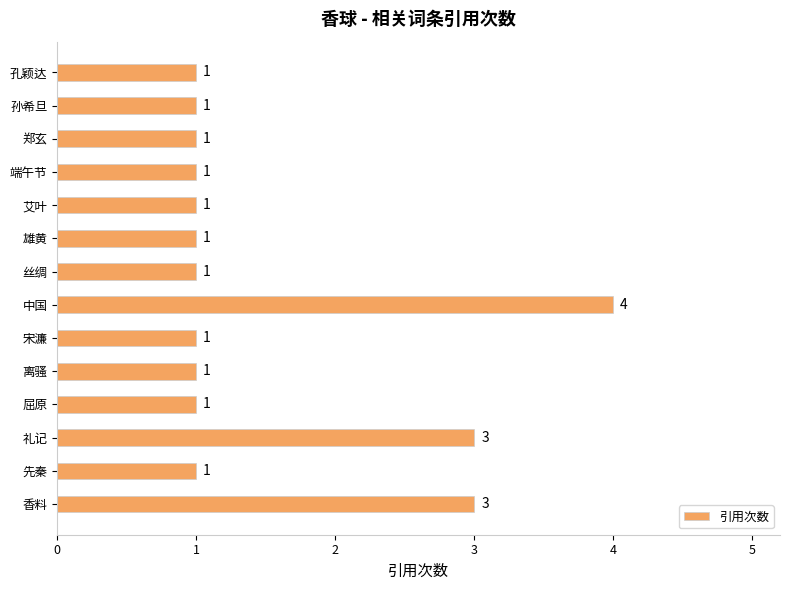

What is the greatest value displayed?

4